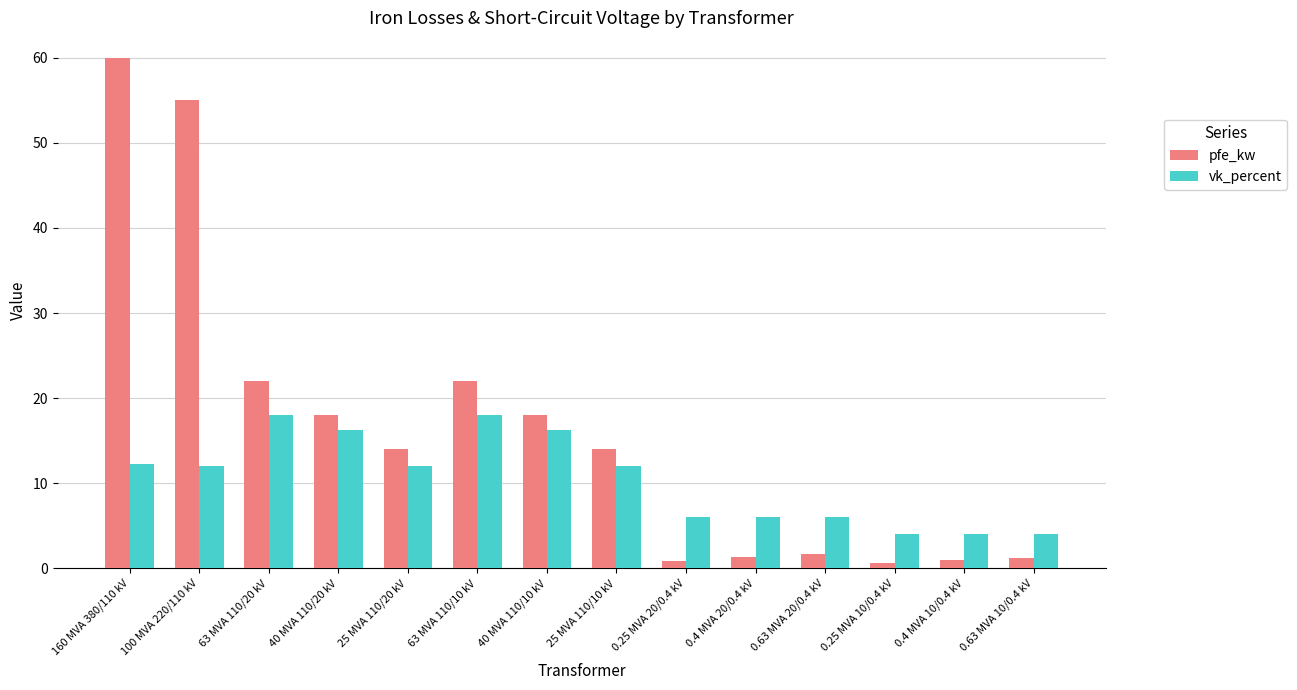

What is the difference between the maximum and minimum values in the vk_percent series?

14.0